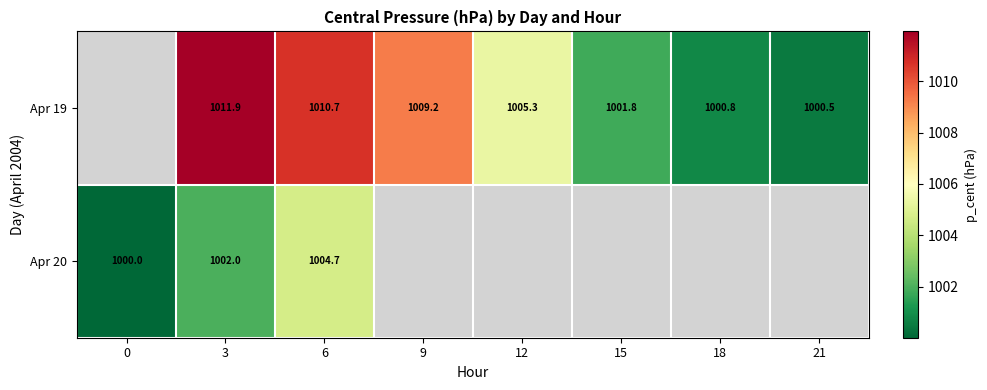

What is the difference between the Apr 19 values at 12 and 18?

4.5